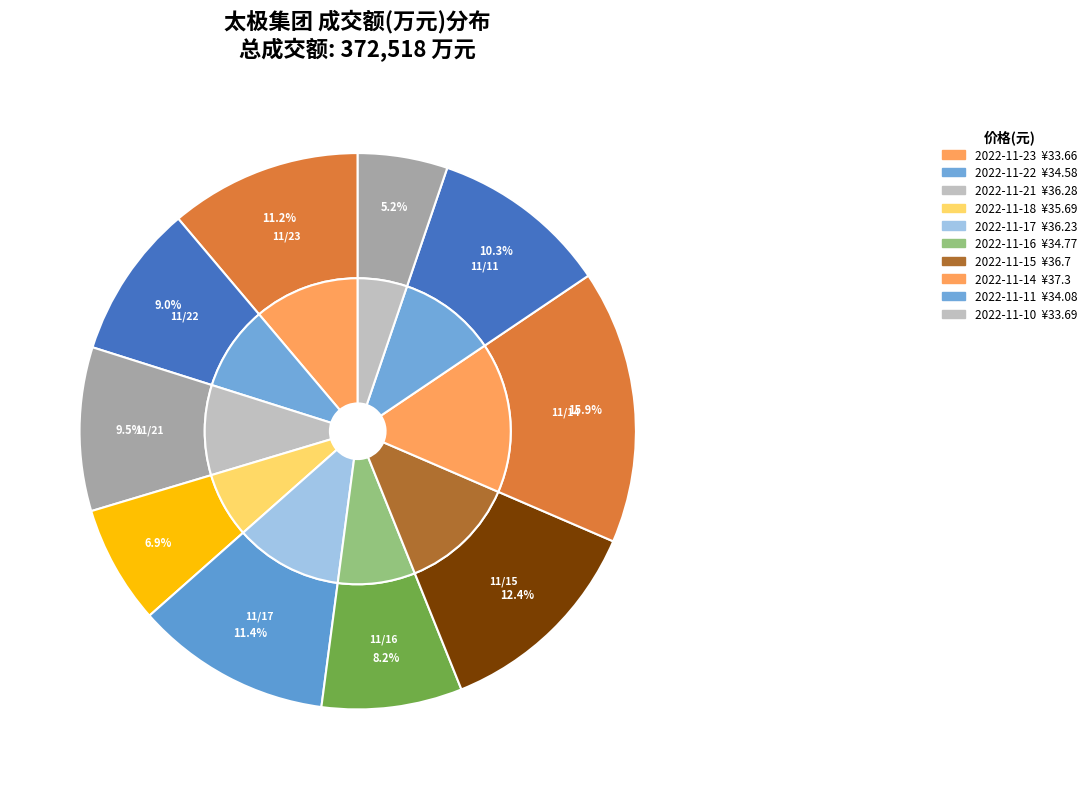

Rank the categories by value from lowest to highest.

2022-11-10, 2022-11-18, 2022-11-16, 2022-11-22, 2022-11-21, 2022-11-11, 2022-11-23, 2022-11-17, 2022-11-15, 2022-11-14